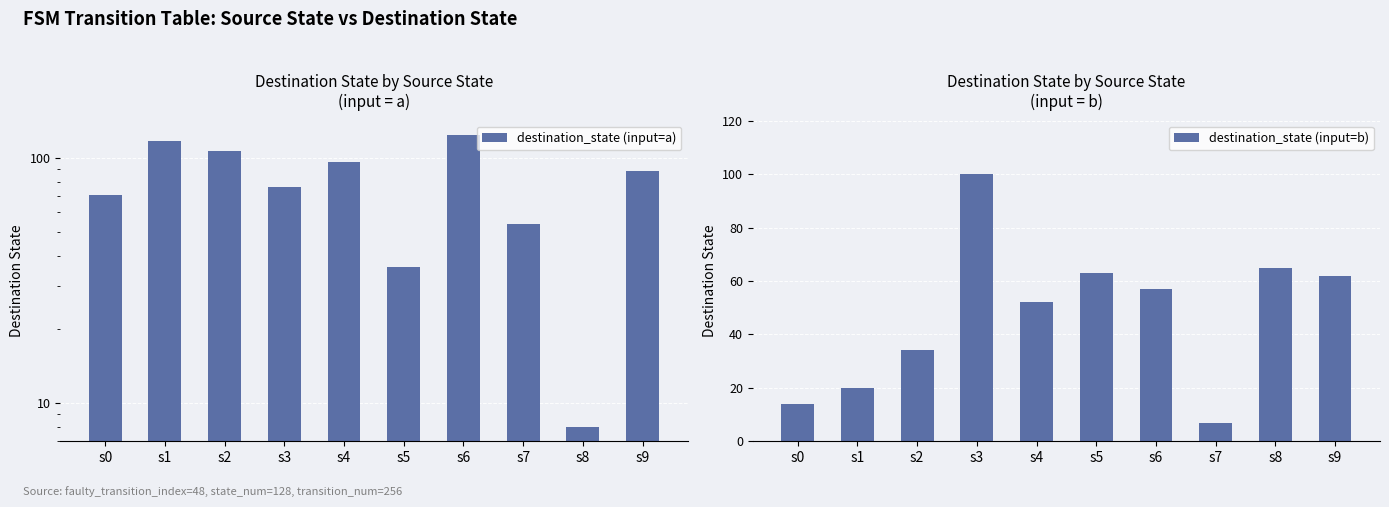

Is it true that destination_state (input=b) equals 86 at s5?

False